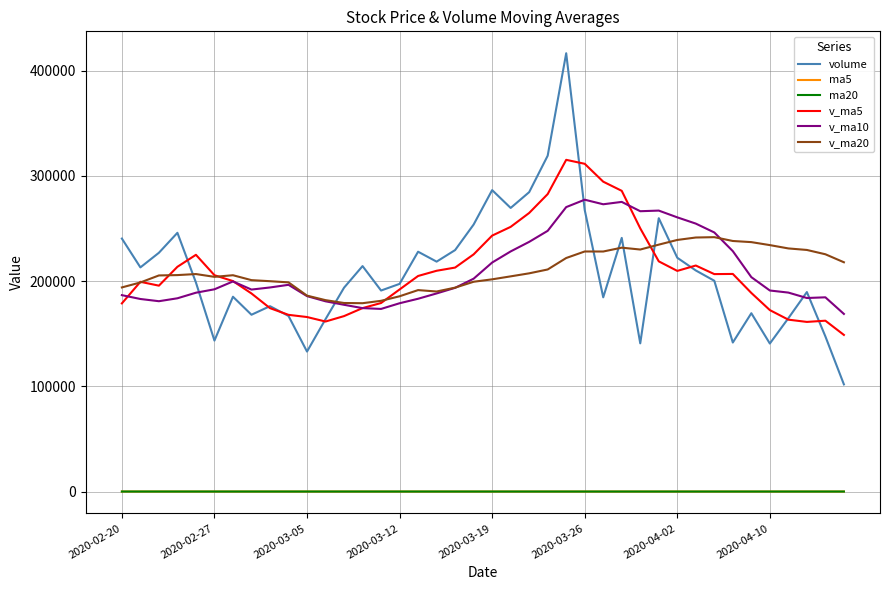

What is the difference between the second highest and minimum values in the v_ma20 series?

62408.0